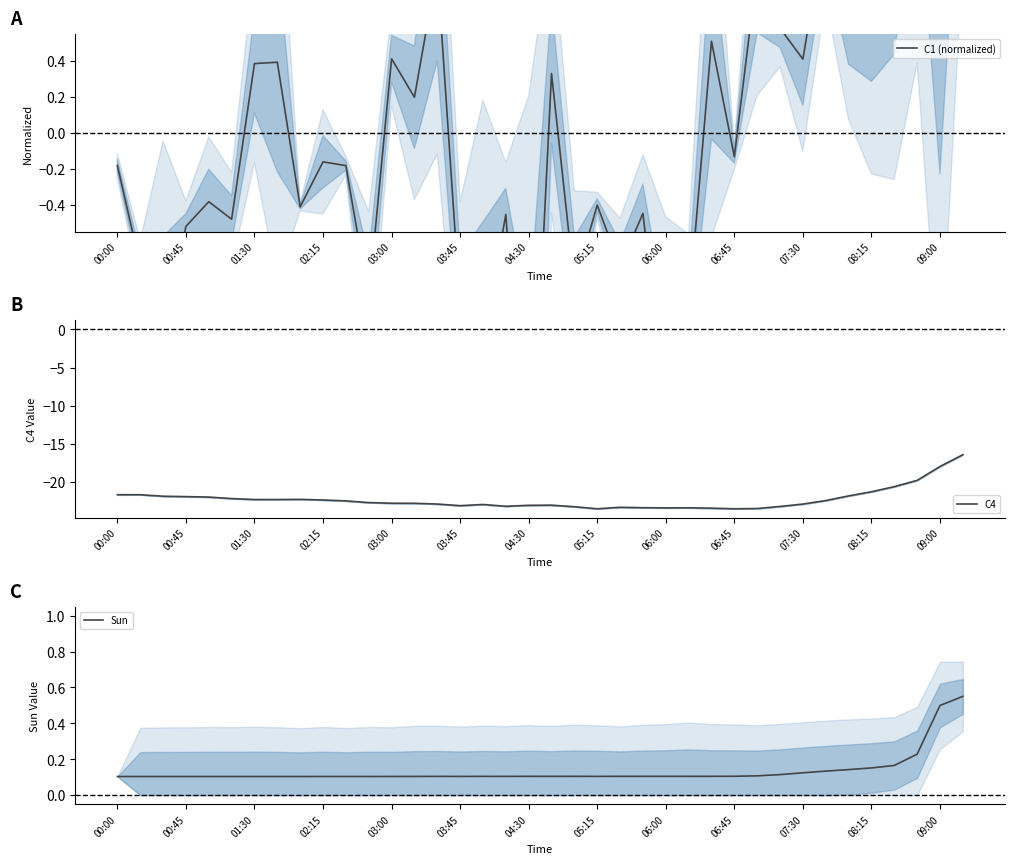

True or false: Sun and C4 intersect in this chart.

False